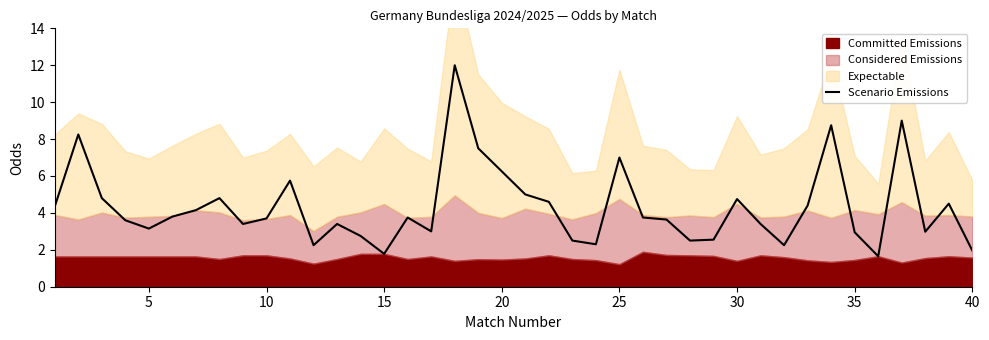

What is the highest value of the Scenario Emissions series?

12.0